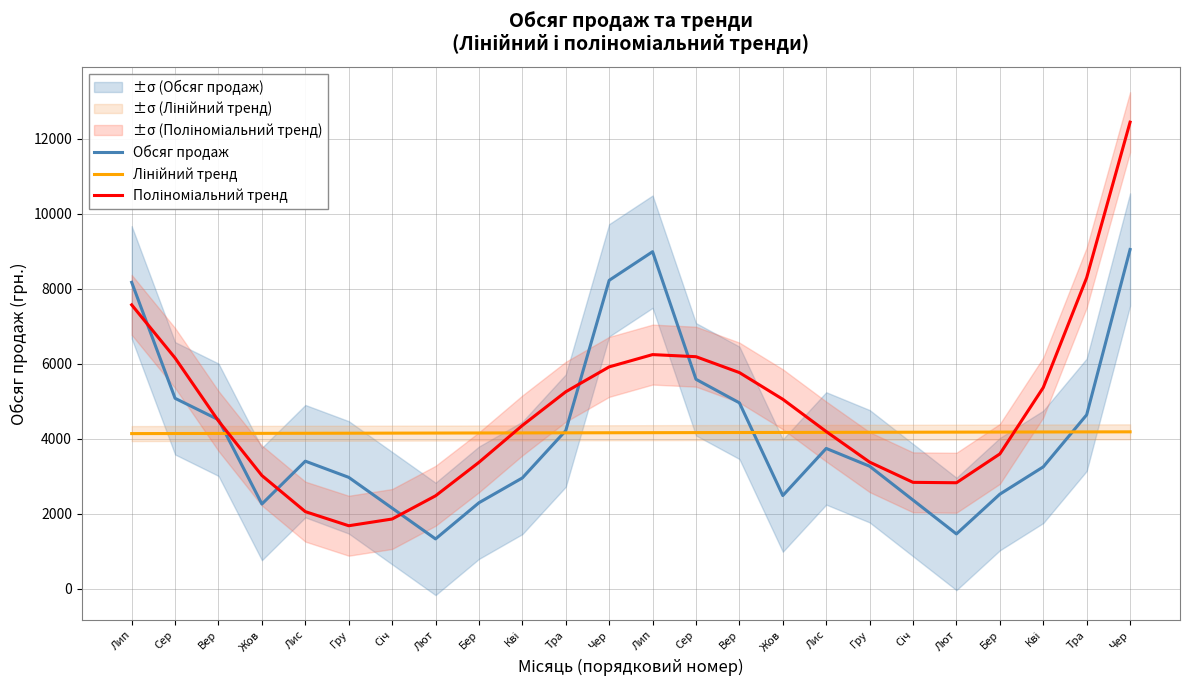

Which series has the largest total across all categories?

Поліноміальний тренд